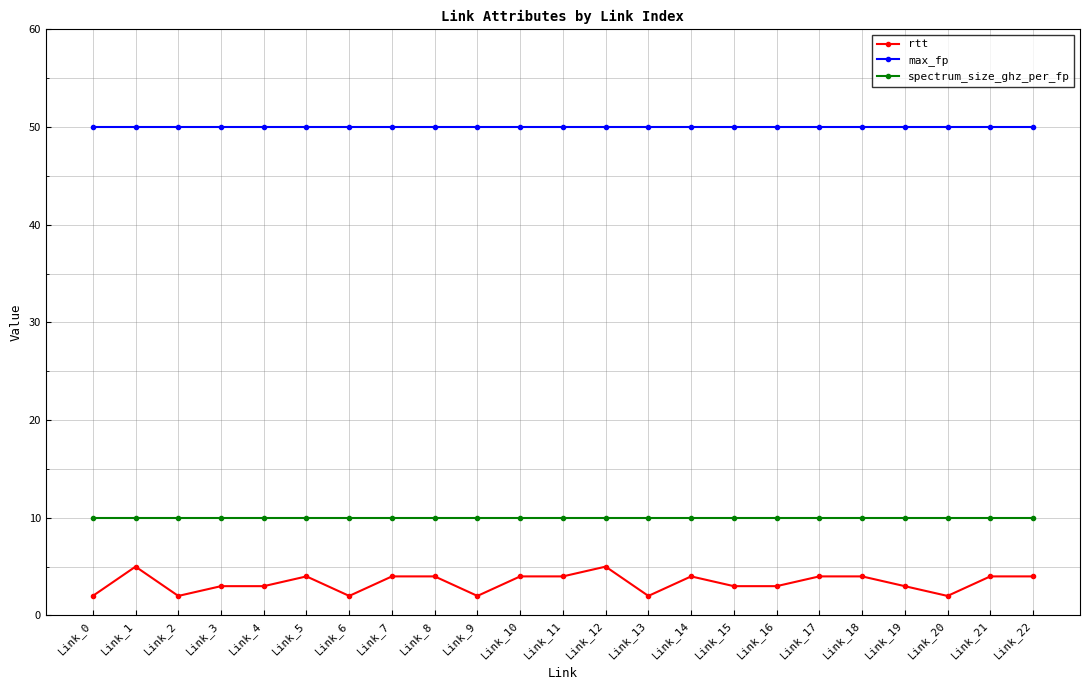

True or false: rtt and spectrum_size_ghz_per_fp intersect in this chart.

False